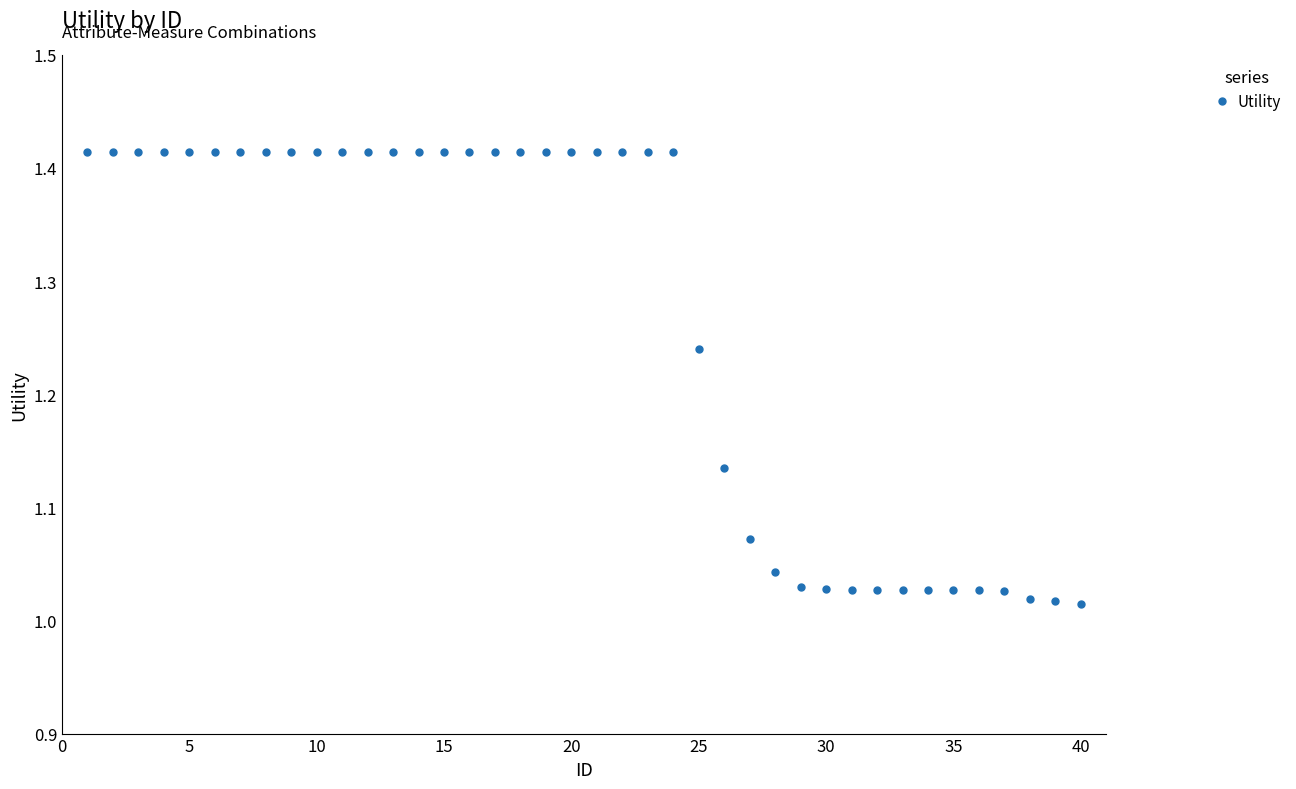

What is the sum of all values?

50.7